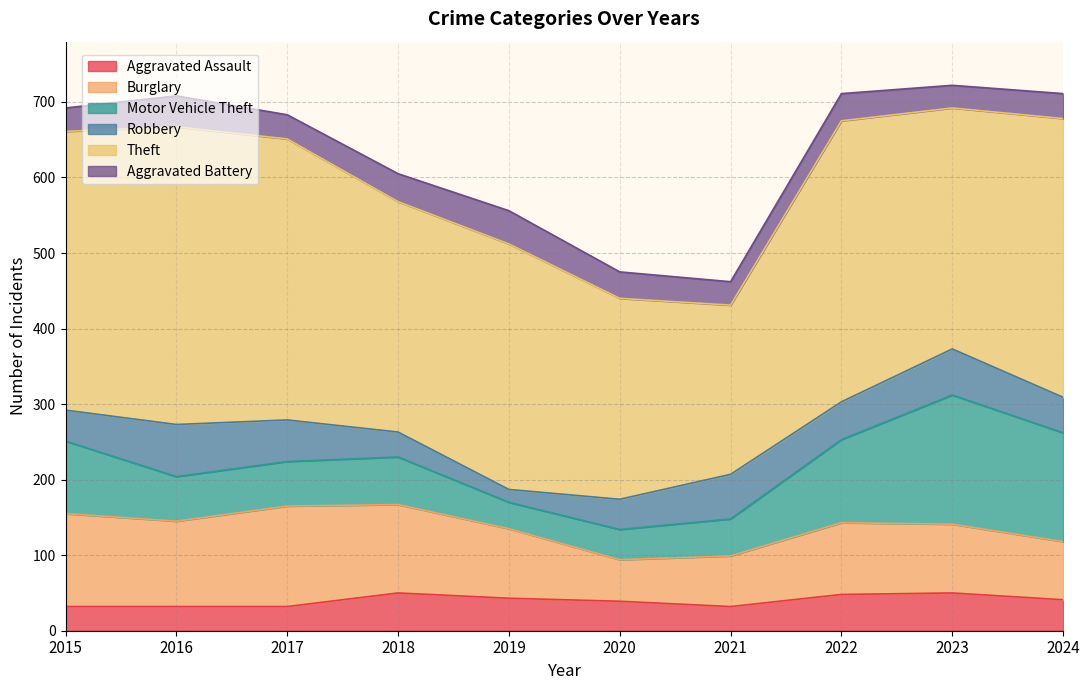

At which category does Theft reach its first local valley?

2018